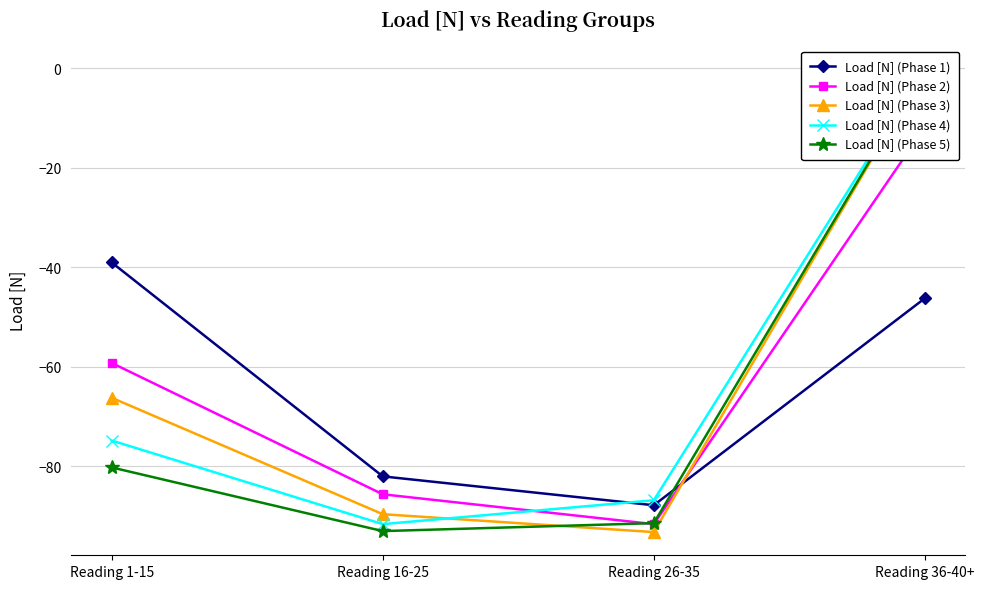

Is the value of Load [N] (Phase 3) at Reading 36-40+ greater than the value of Load [N] (Phase 5) at Reading 1-15?

Yes